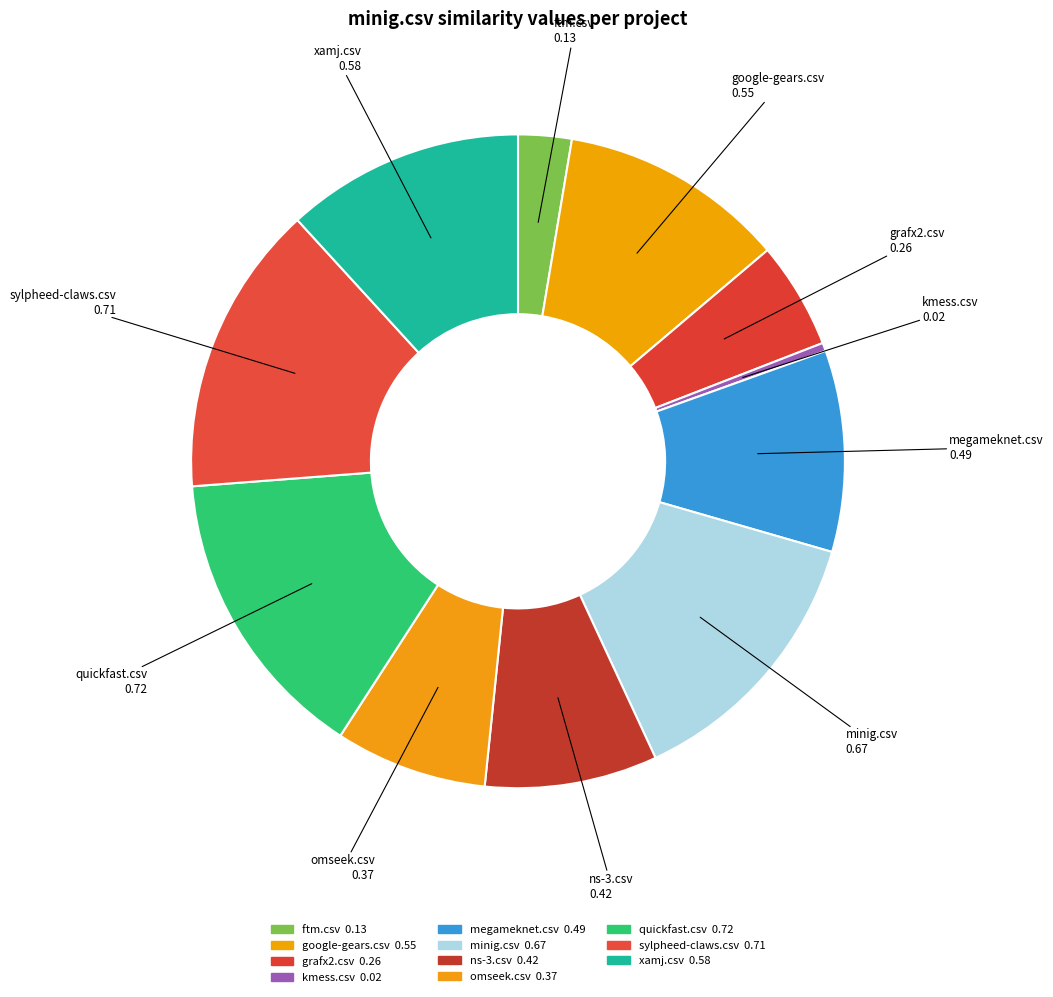

Rank the categories by value from highest to lowest.

quickfast.csv, sylpheed-claws.csv, minig.csv, xamj.csv, google-gears.csv, megameknet.csv, ns-3.csv, omseek.csv, grafx2.csv, ftm.csv, kmess.csv